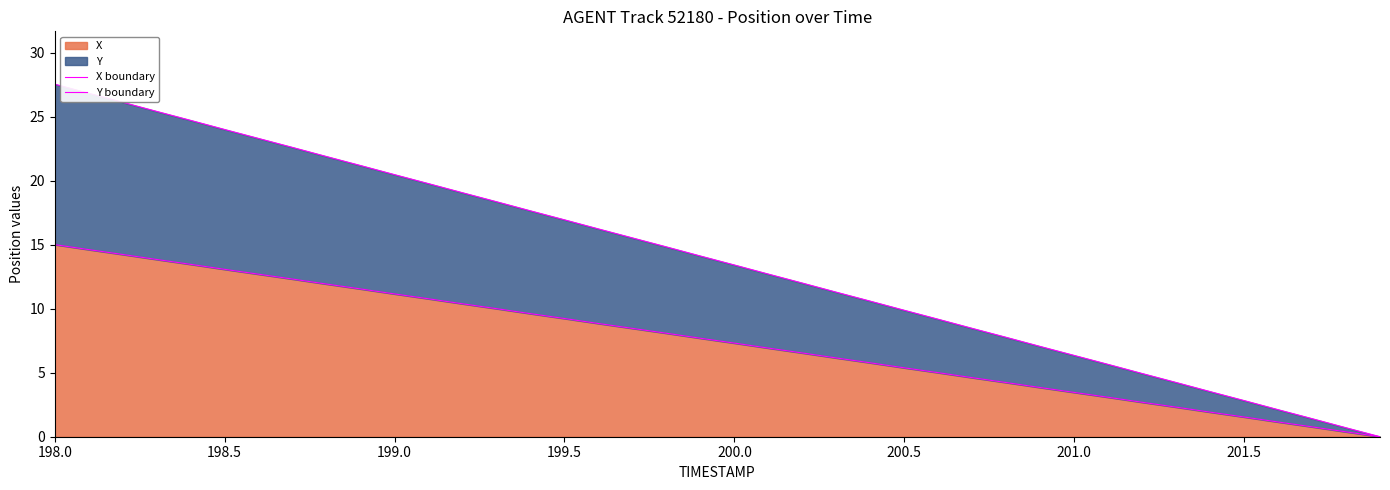

Which category has the highest value across all series?

198.0